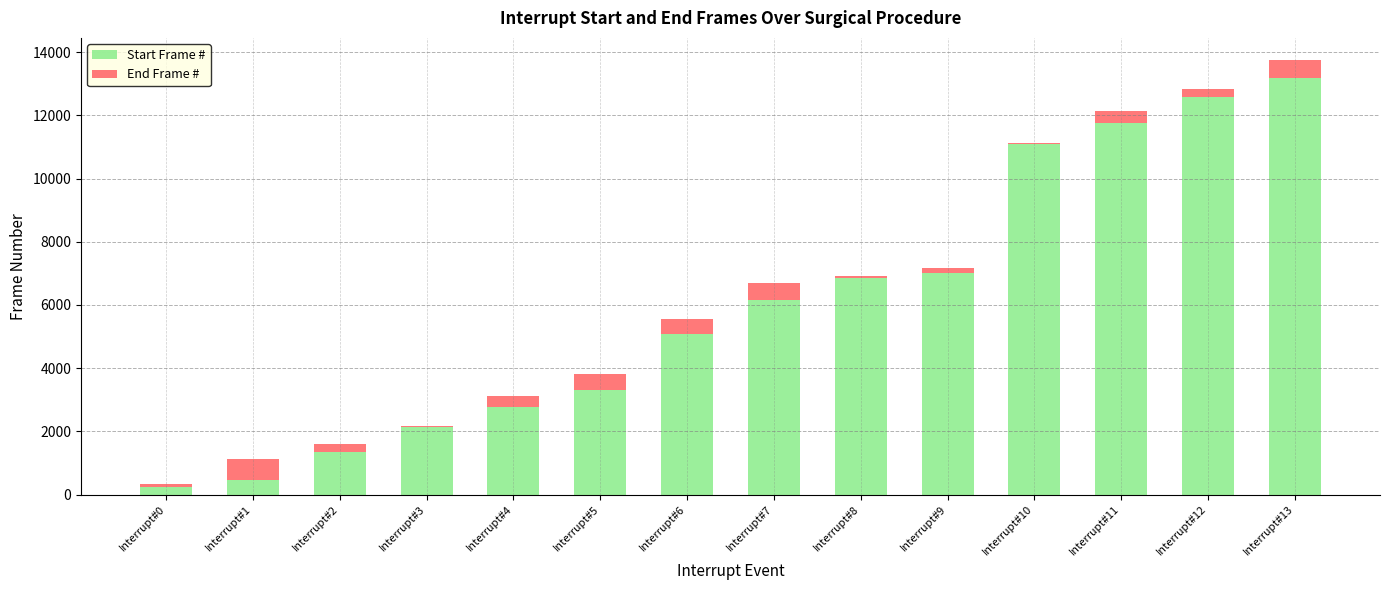

At which label does Start Frame # reach its peak?

Interrupt#13